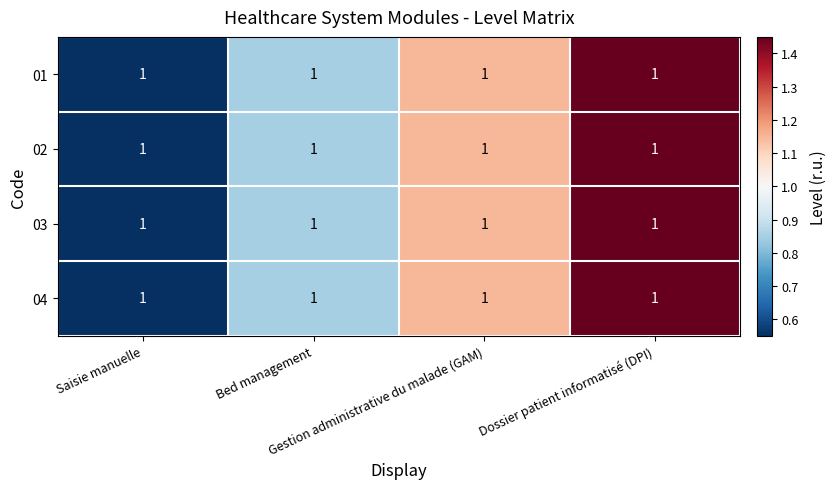

At which category is the sum across all series the highest?

Dossier patient informatisé (DPI)